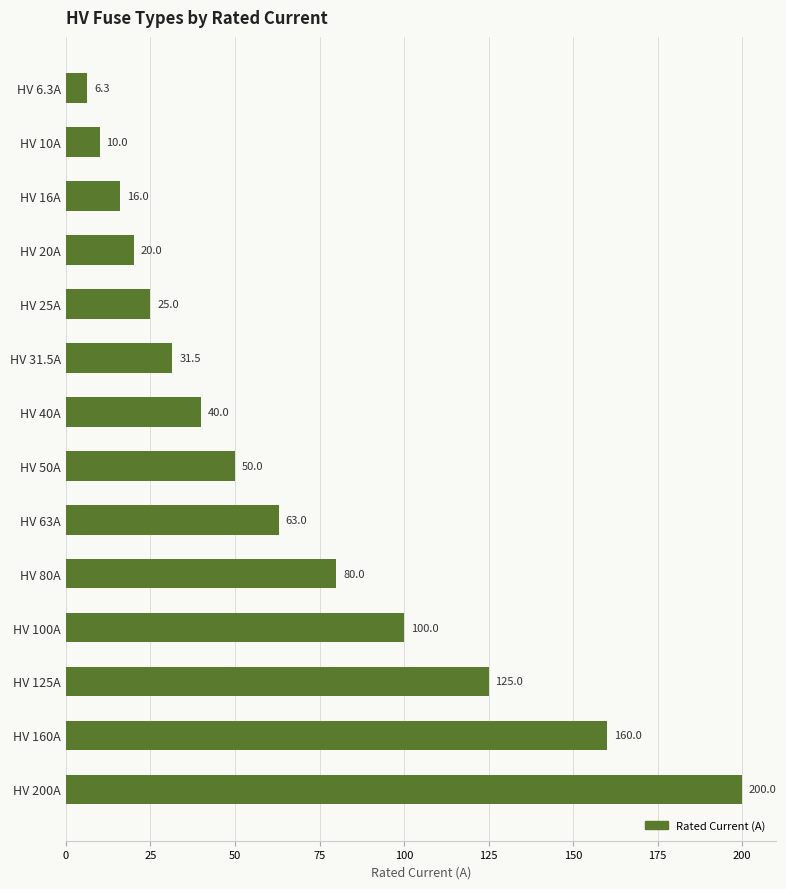

What is the label of the 4th bar from the bottom?

HV 100A